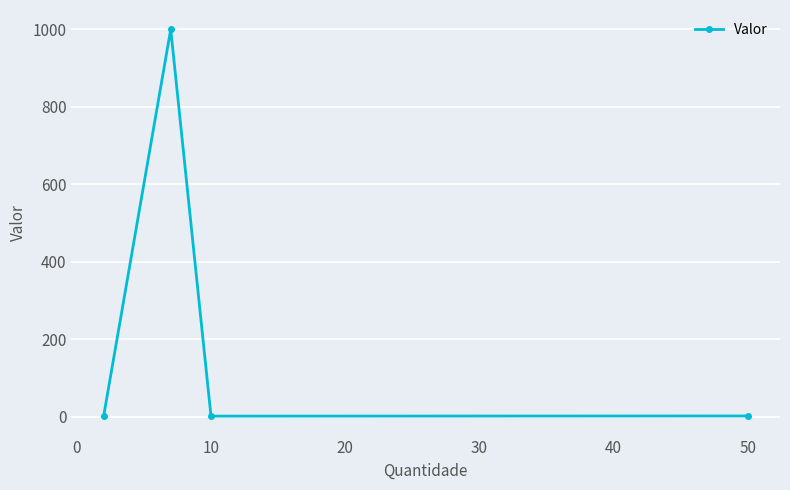

True or false: there are more than 2 points higher than both neighbors.

False